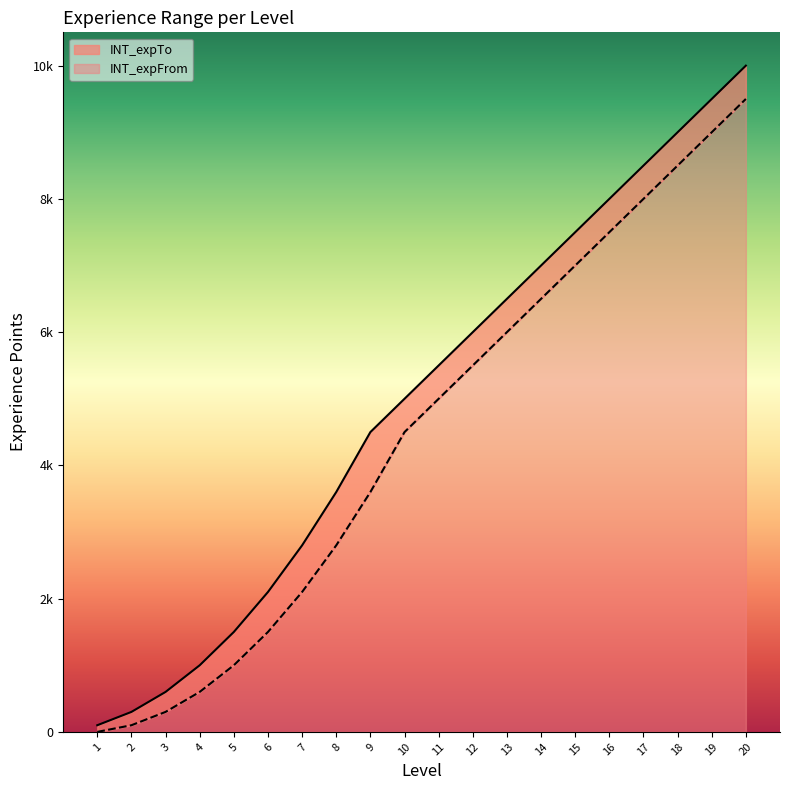

What is the value of the INT_expFrom point at the 5th from the left?

1000